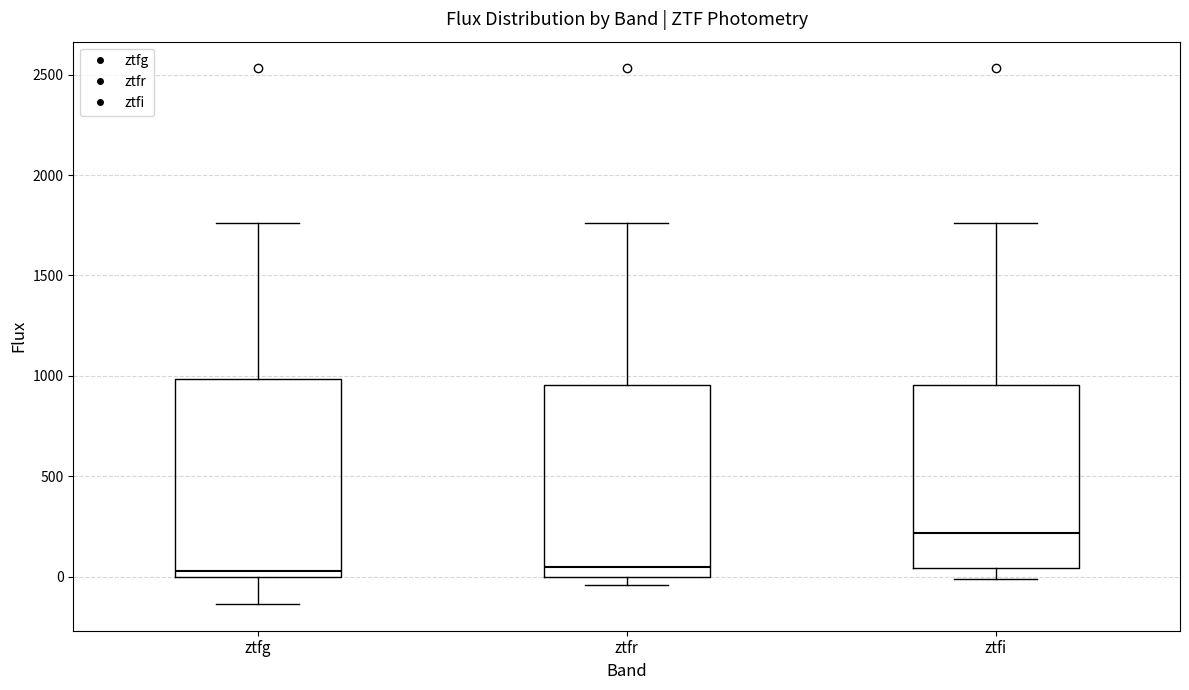

Where does the upper whisker of the box for ztfg end on the y-axis? The values are not printed on the chart, so give them approximately, as read against the axis.

1750